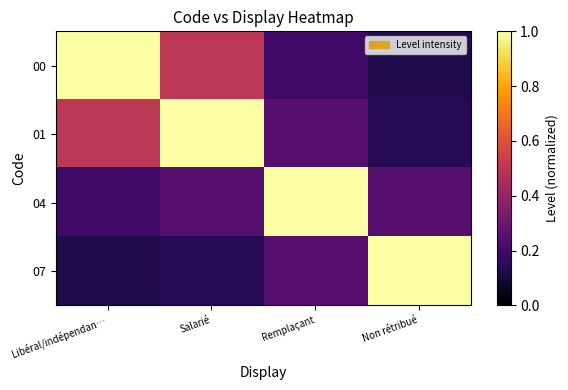

Between Non rétribué and Remplaçant, which is larger?

Remplaçant